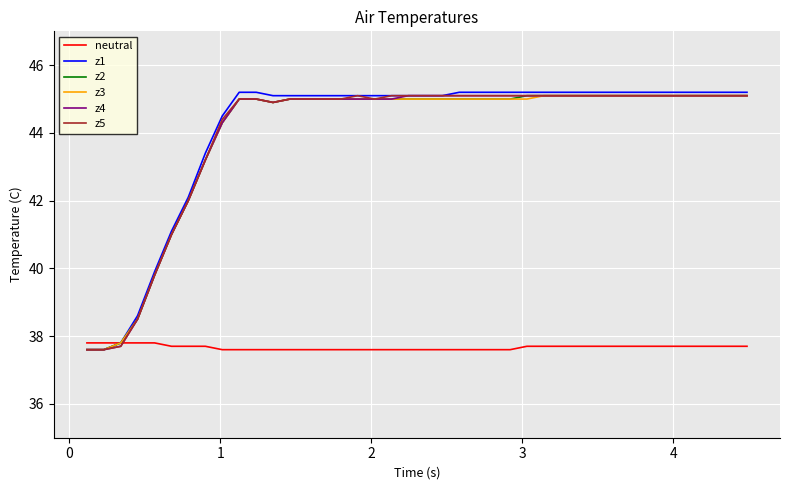

What is the maximum value shown in the chart?

45.2